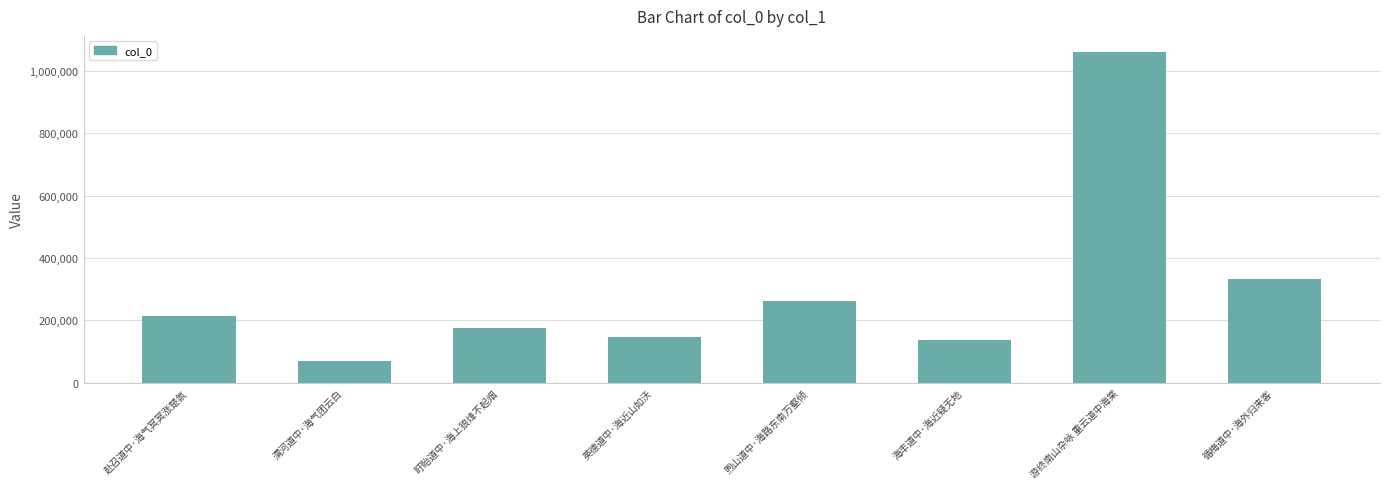

What is the average value?

299405